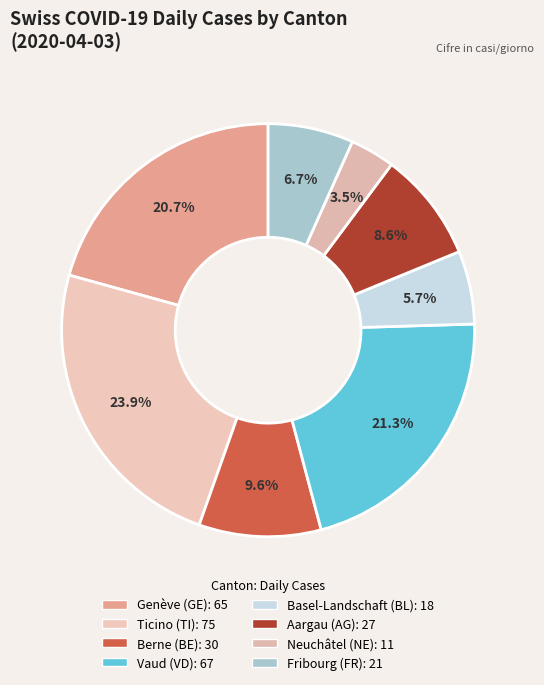

To the nearest percent, what is the difference between the largest and smallest slice percentages?

20%